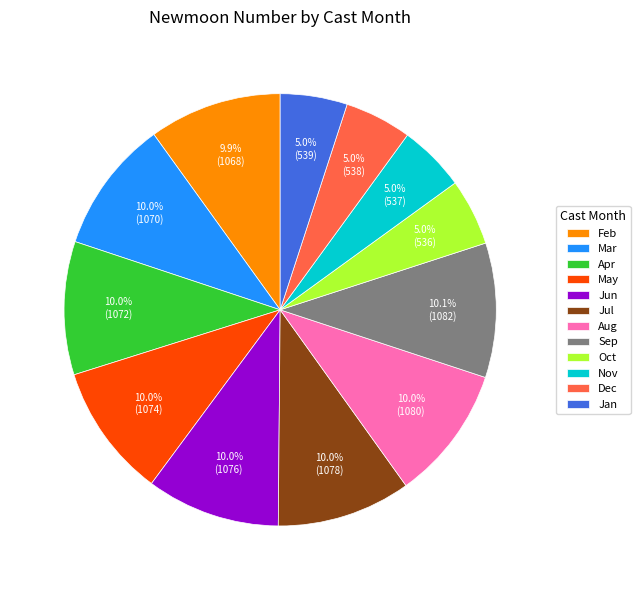

Approximately how many times larger is the value at Aug compared to Dec?

2.0